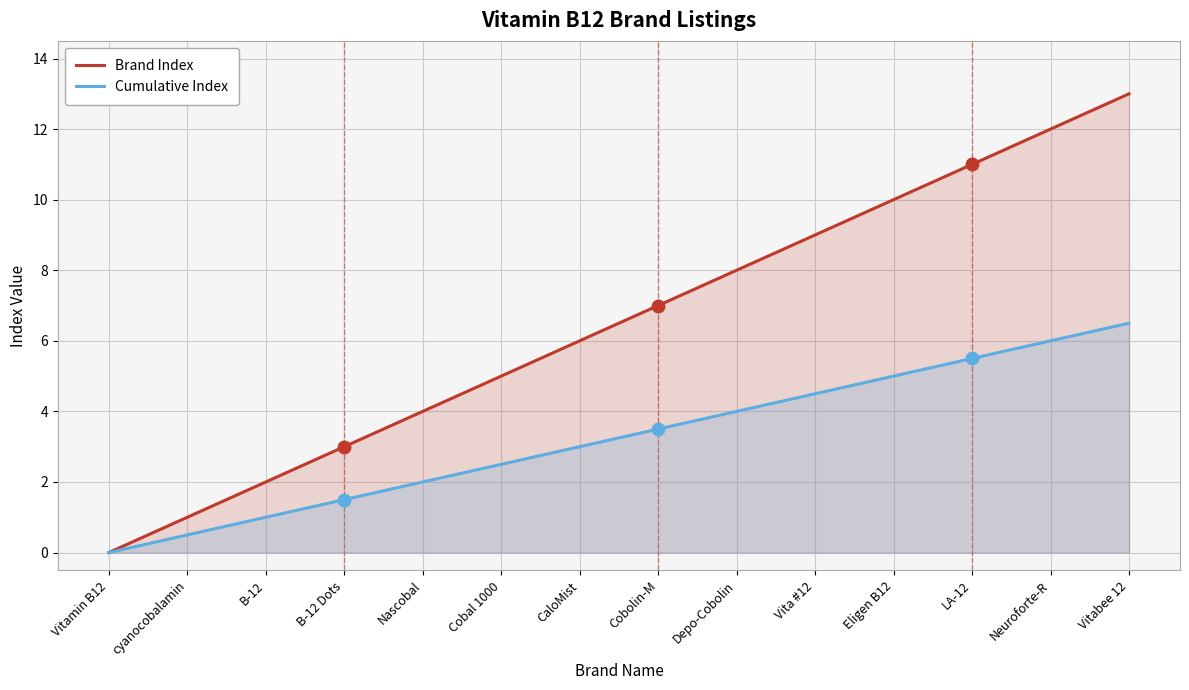

What is the label of the 6th point from the right?

Depo-Cobolin